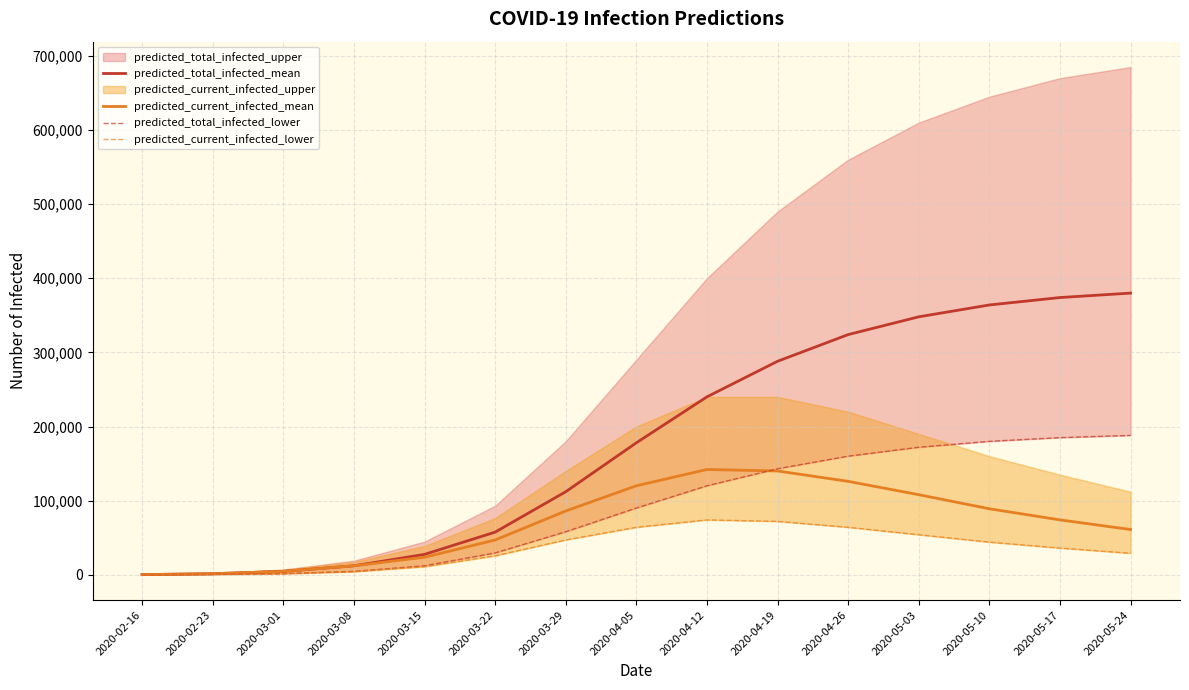

At how many categories does at least one series exceed 135445?

8